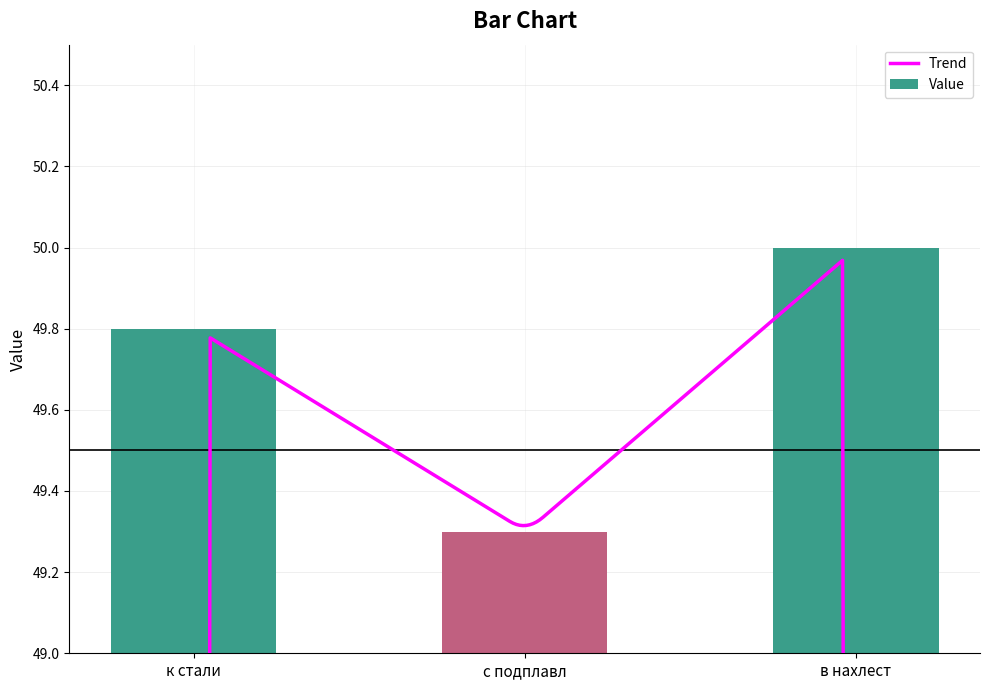

What is the sum of the values at с подплавл and к стали?

99.1